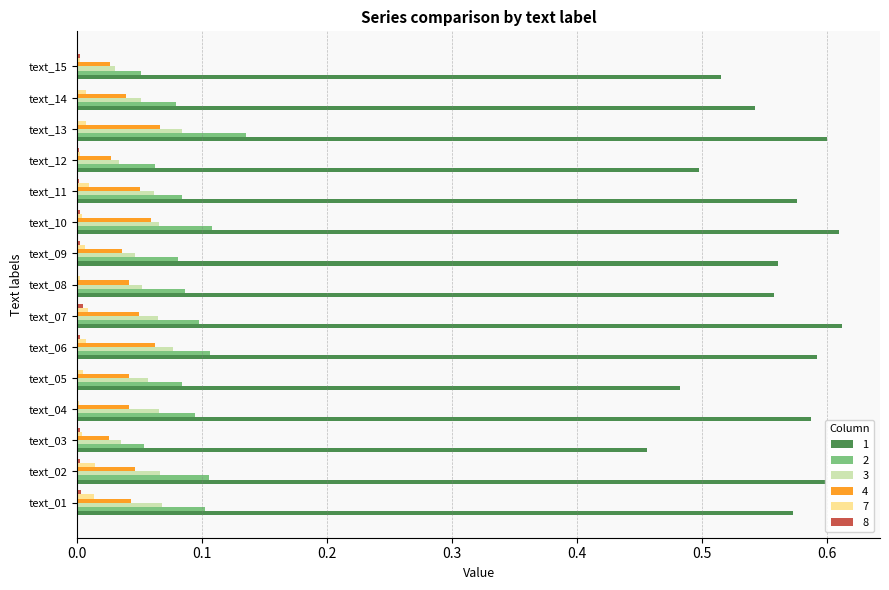

Is it true that 7 equals 0.0 at text_02?

True